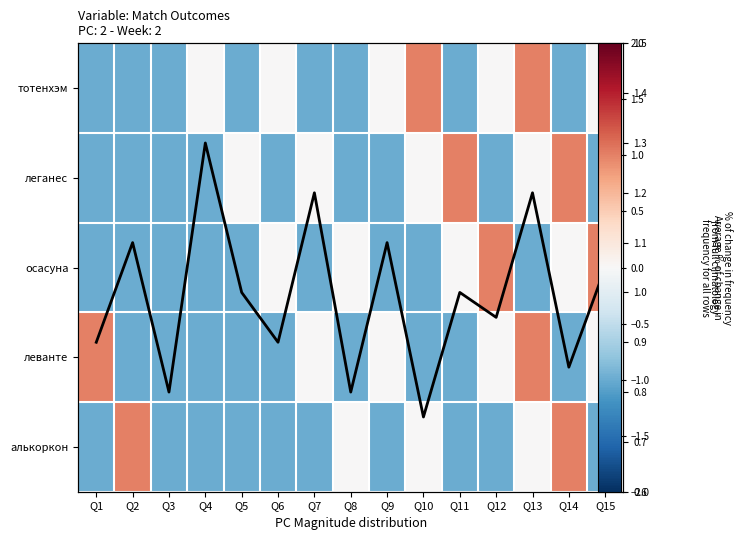

Is the value of осасуна at Q13 greater than the value of тотенхэм at Q15?

No